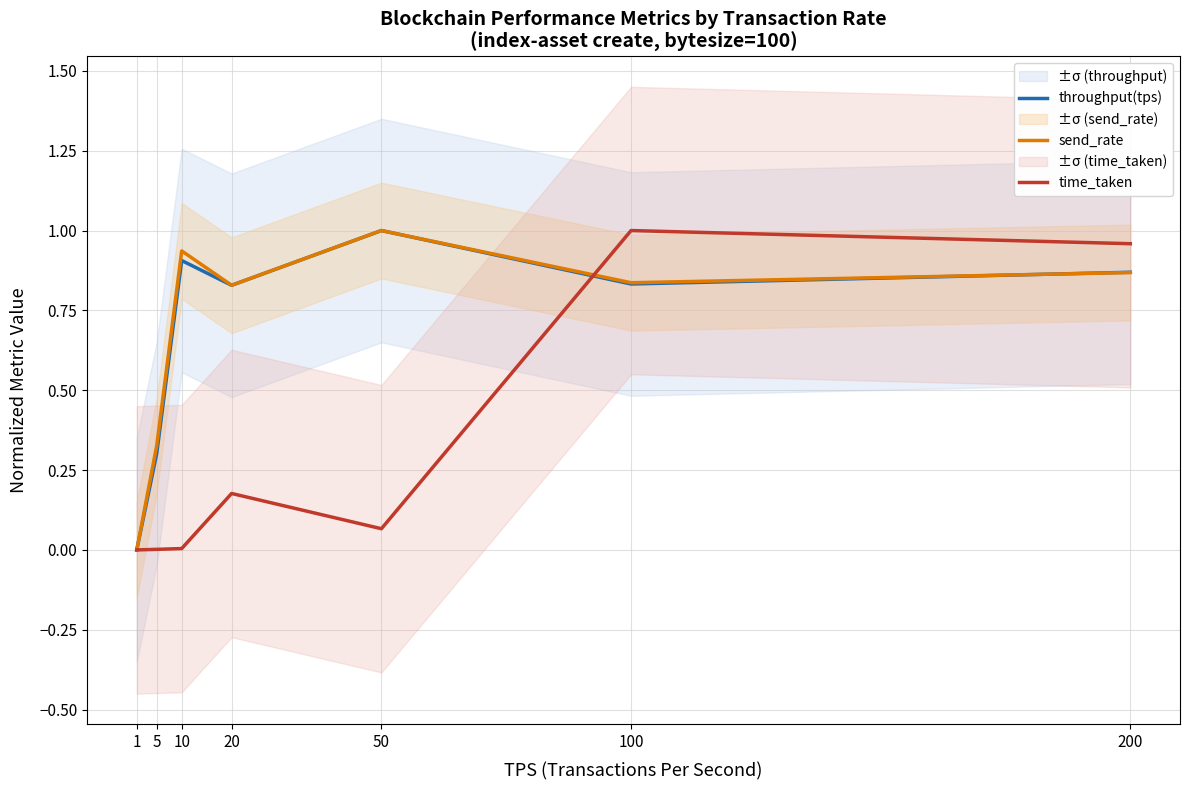

What is the total value across all series at 200?

2.7